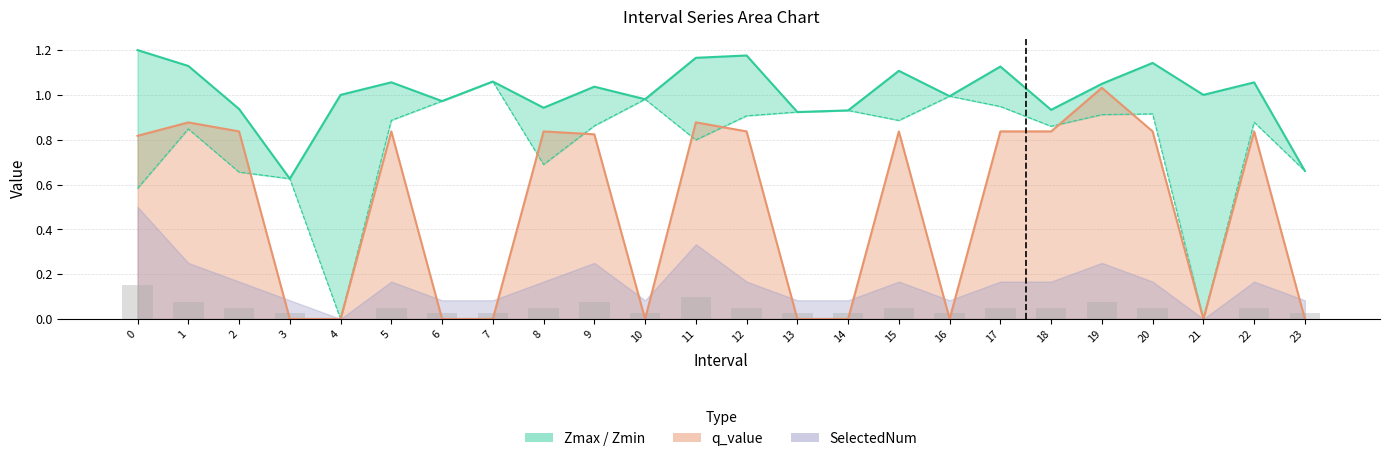

Reading left to right, transcribe all the data shown in this chart.

0.6	0.8	0.7	0.6	0.0	0.9	1.0	1.1	0.7	0.9	1.0	0.8	0.9	0.9	0.9	0.9	1.0	0.9	0.9	0.9	0.9	0.0	0.9	0.7